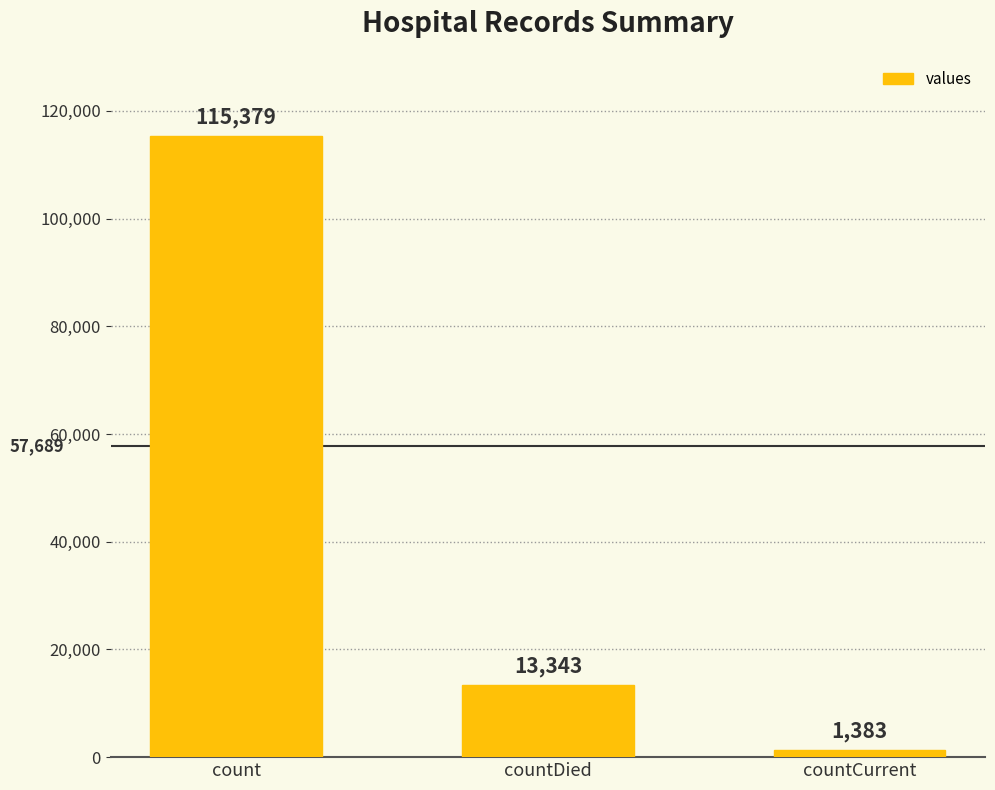

Which has a higher value, count or countCurrent?

count